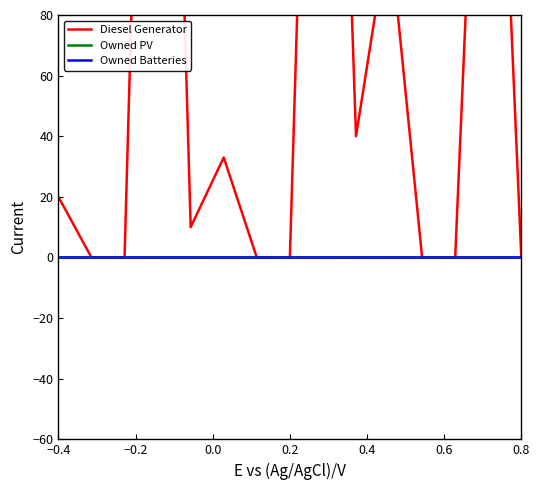

At which category is the sum across all series the highest?

0.2